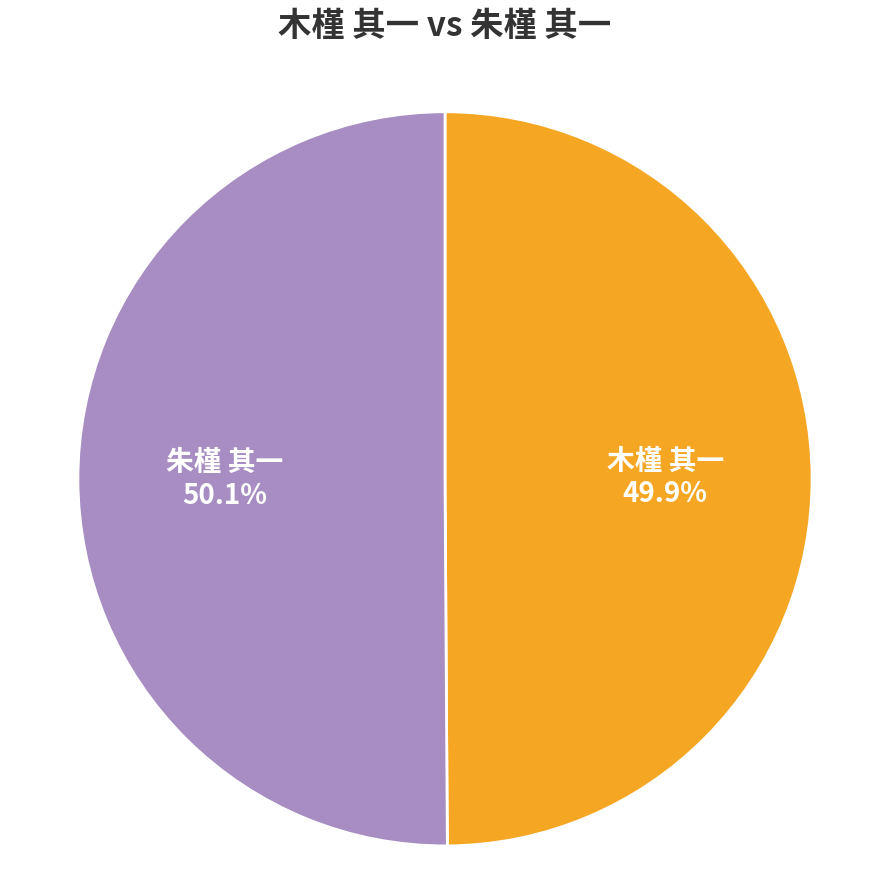

How many slices are in this pie chart?

2